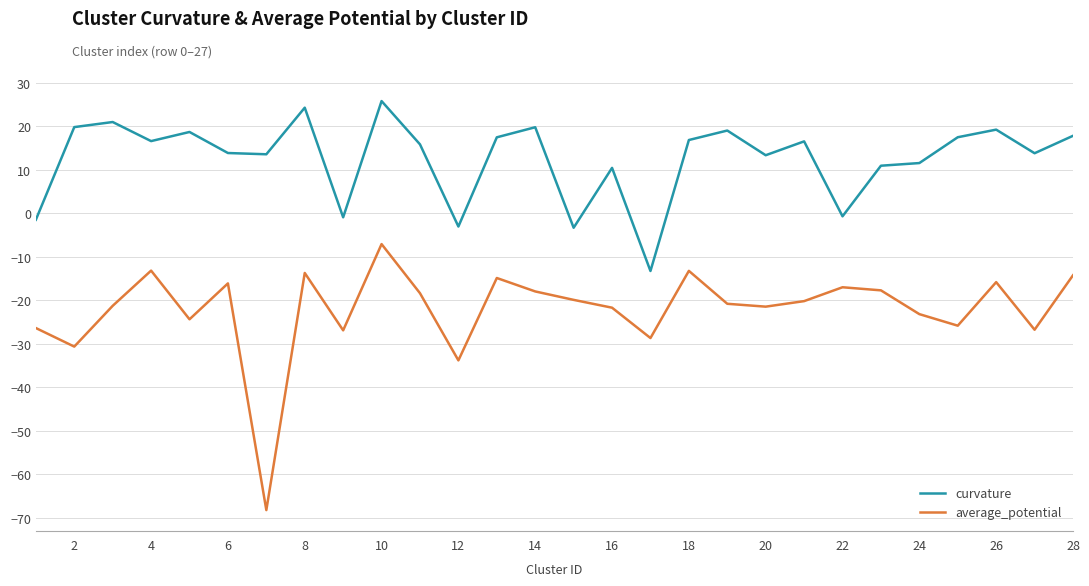

What is the smallest value displayed?

-68.3